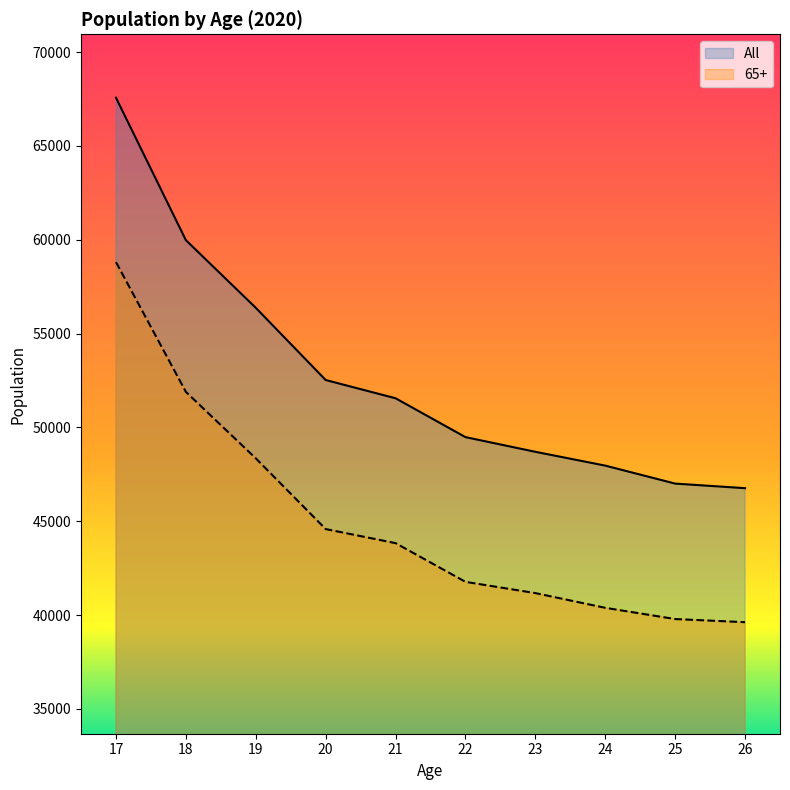

True or false: All and 65+ intersect in this chart.

False